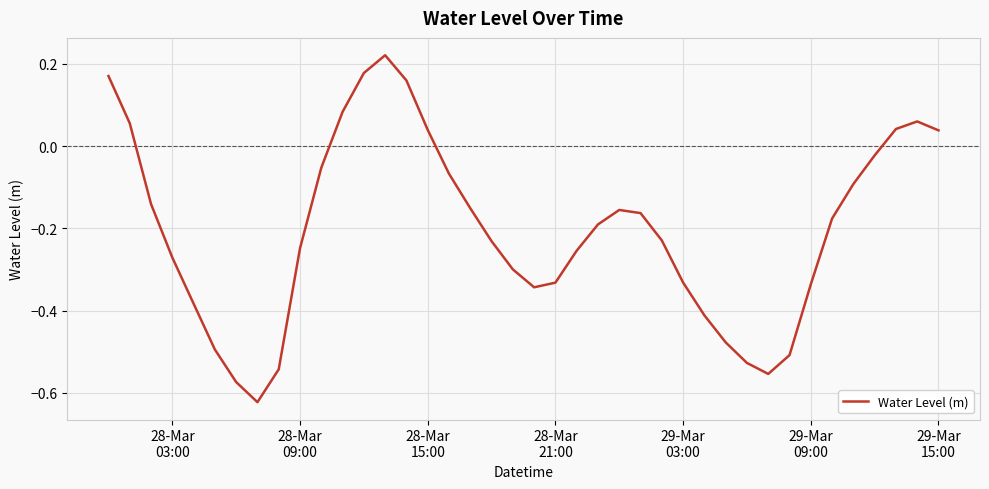

What is the difference between the maximum and minimum values?

0.8